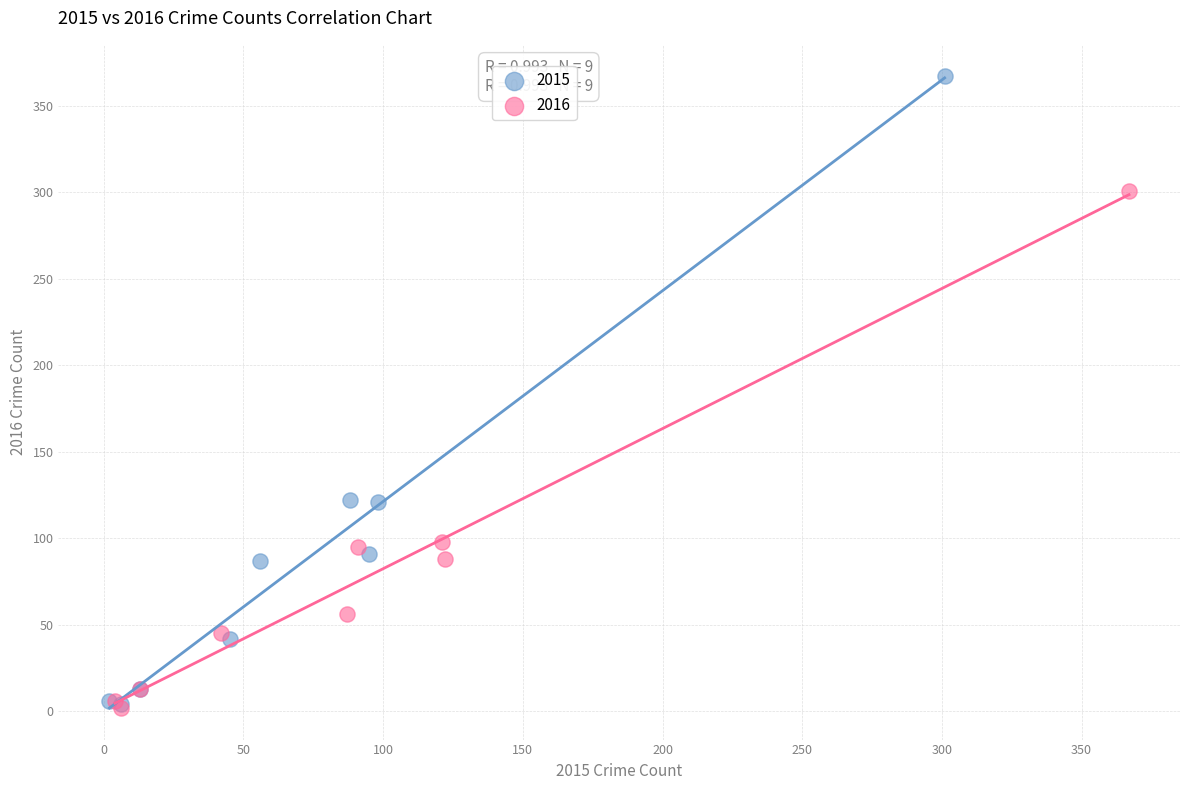

Which series has the largest Y range (max minus min)?

2015